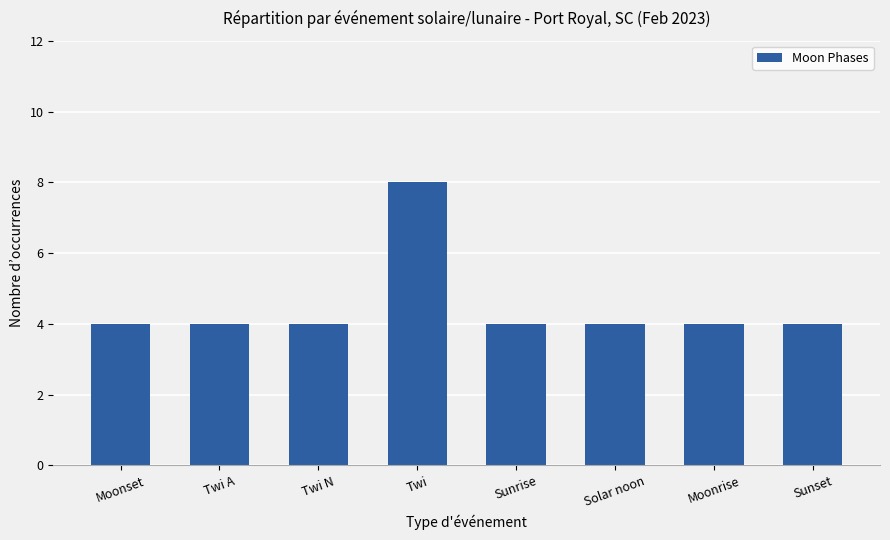

Reading left to right, list all the values displayed in this chart.

4	4	4	8	4	4	4	4